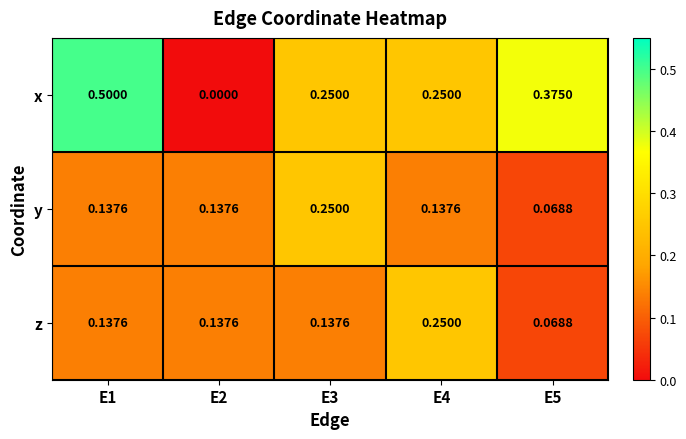

Which series has the largest range (max minus min)?

x